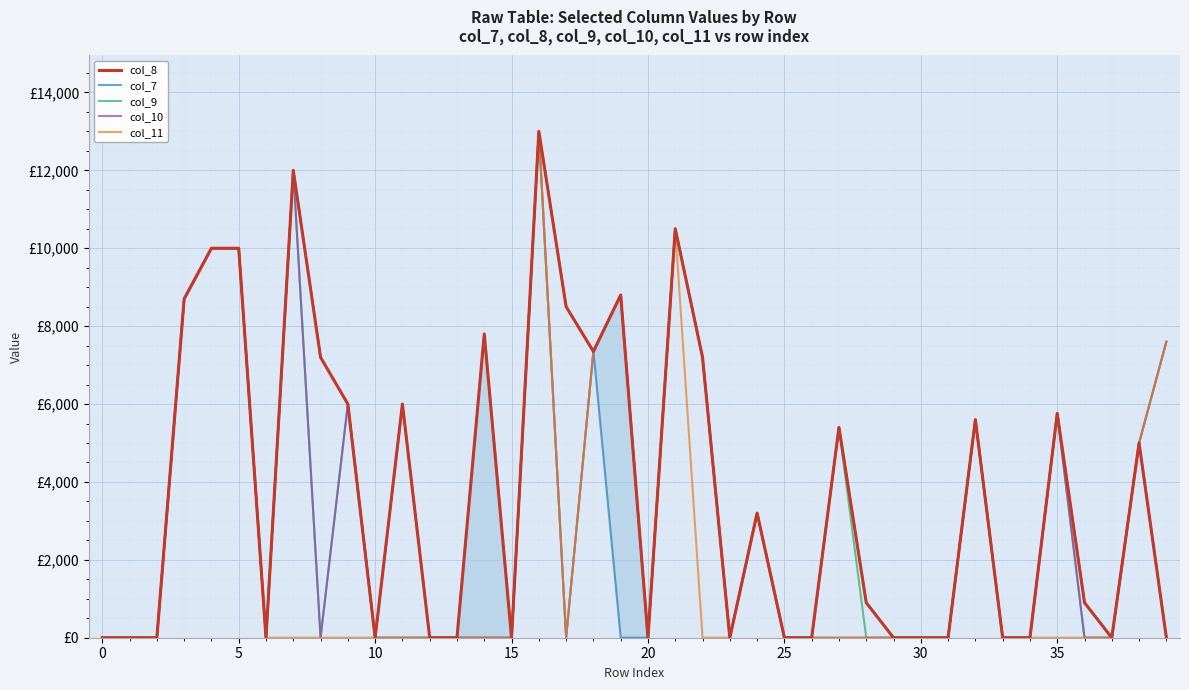

True or false: col_10 and col_7 intersect in this chart.

False